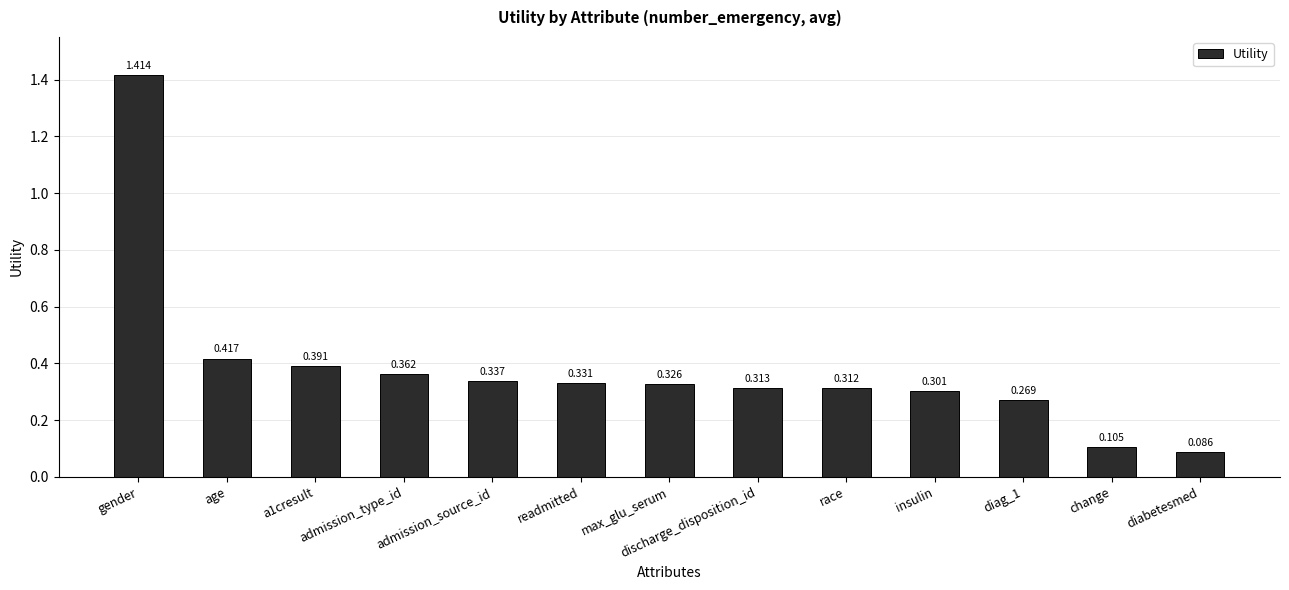

Which has a higher value, diabetesmed or readmitted?

readmitted